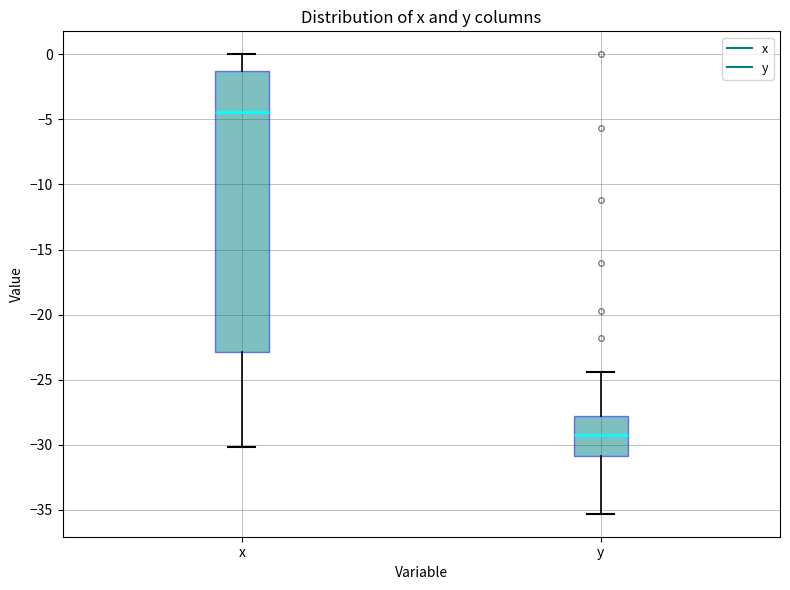

Reading left to right, transcribe this box plot: for each box, give where its median line is, the range the box spans, and where its two whiskers end, as read against the y-axis. The values are not printed on the chart, so give them approximately, as read against the axis.

x: median -4.5, box -23.0 to -1.5, whiskers -30.0 to 0.0
y: median -29.0, box -31.0 to -28.0, whiskers -35.5 to -24.5